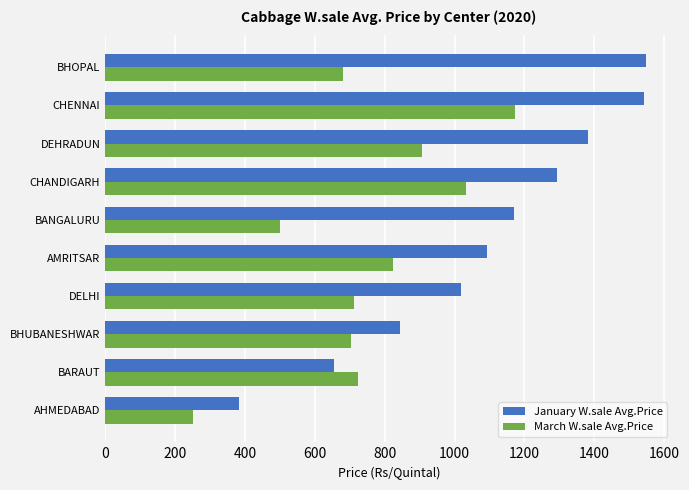

Which series has the largest total across all categories?

January W.sale Avg.Price